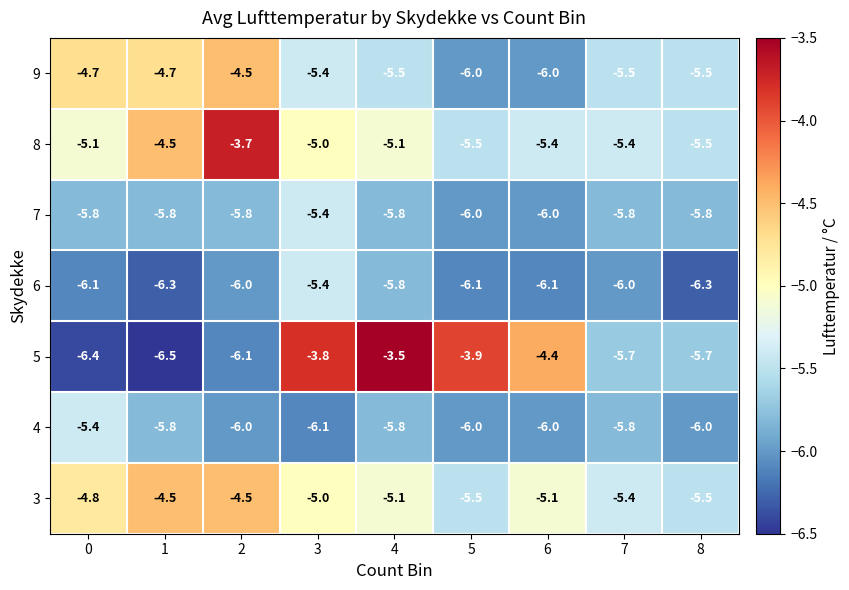

How many series are shown in this chart?

7